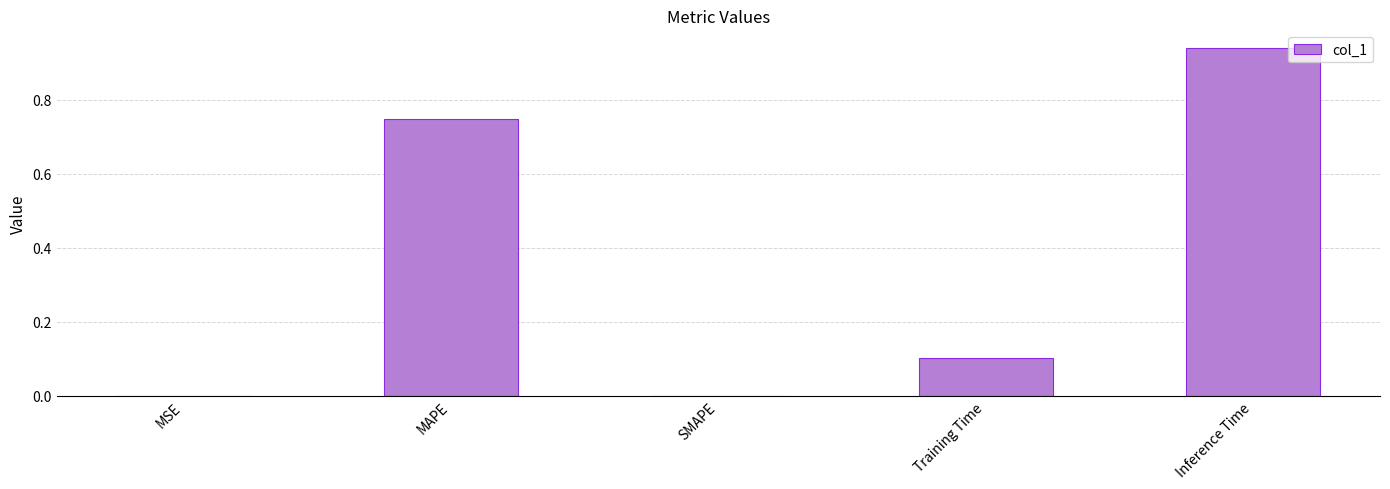

What is the change in value from MSE to Training Time?

+0.1